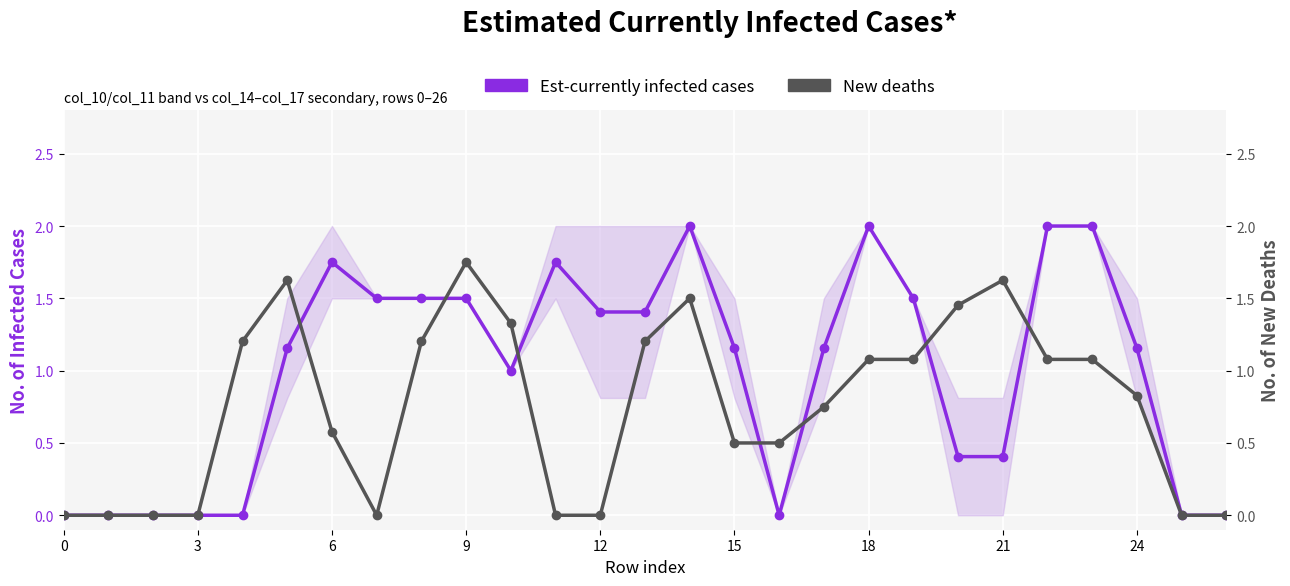

List the series in order of their peak value, highest first.

Est-currently infected cases, New deaths